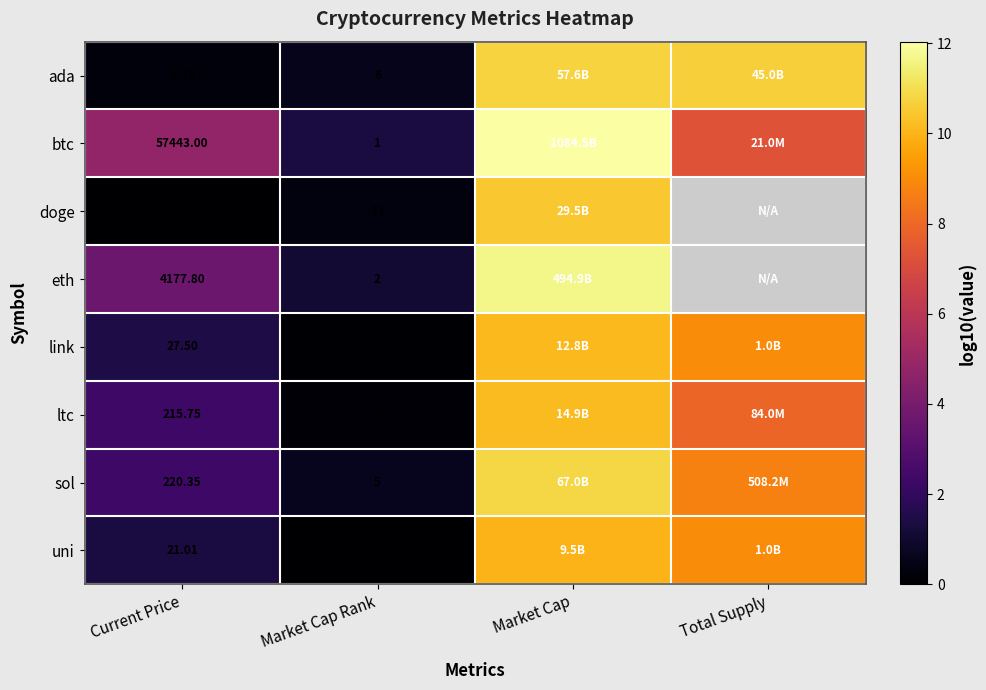

At Current Price, list the series in order from largest to smallest.

btc, eth, sol, ltc, link, uni, ada, doge